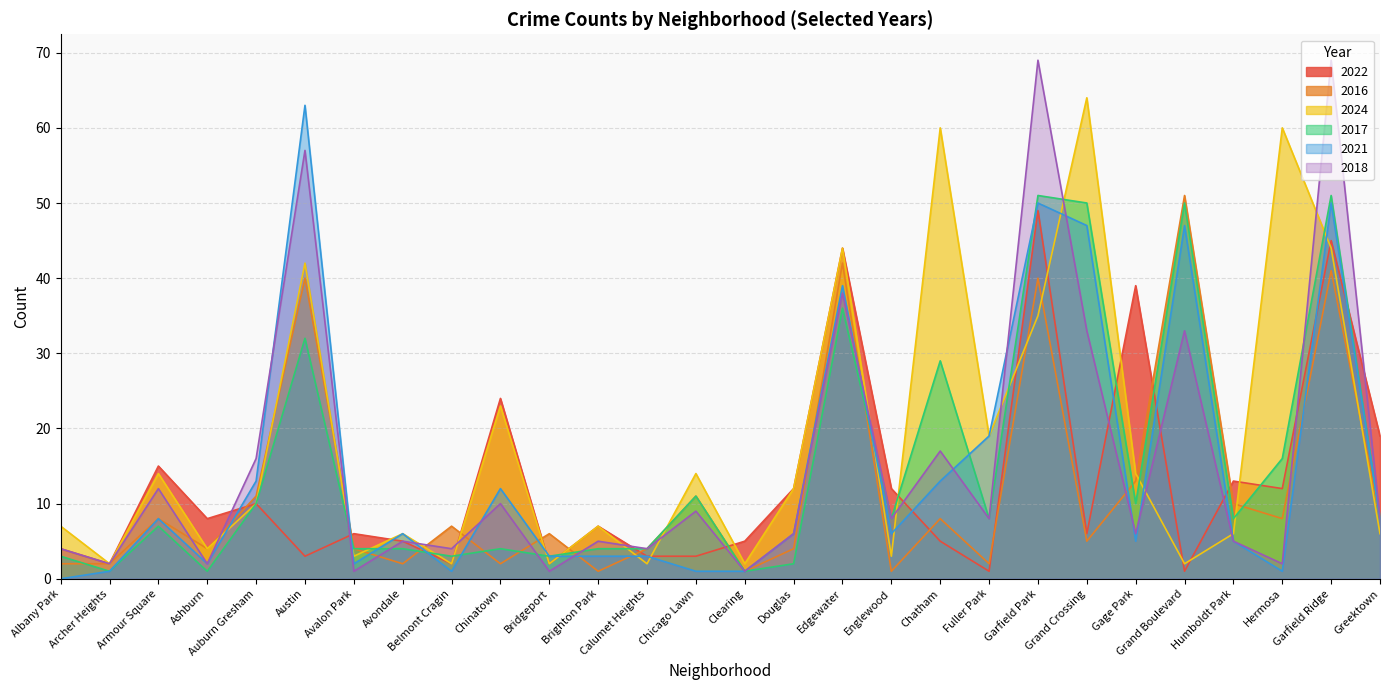

What is the difference between the highest and lowest values at Calumet Heights?

2